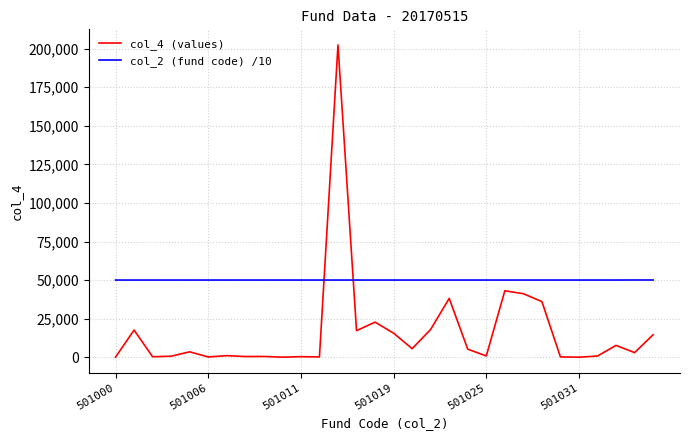

Does the chart have visible grid lines?

Yes